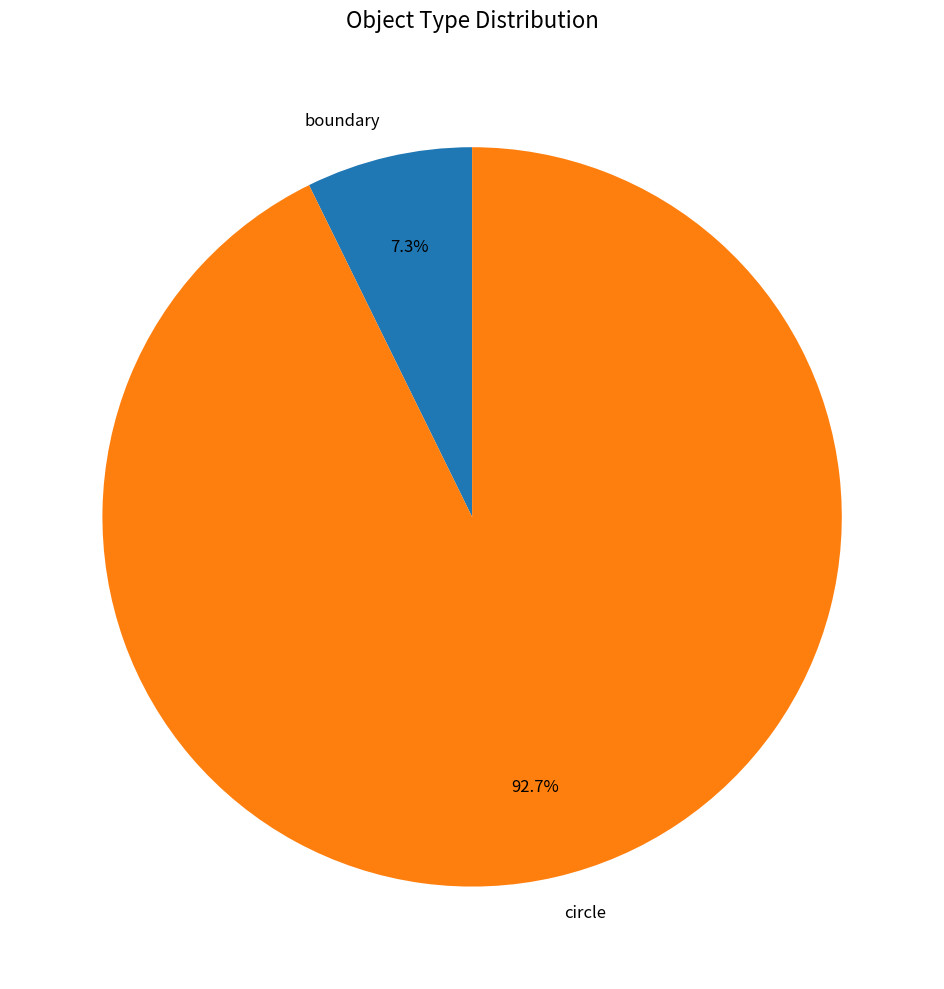

How many segments does this pie chart have?

2